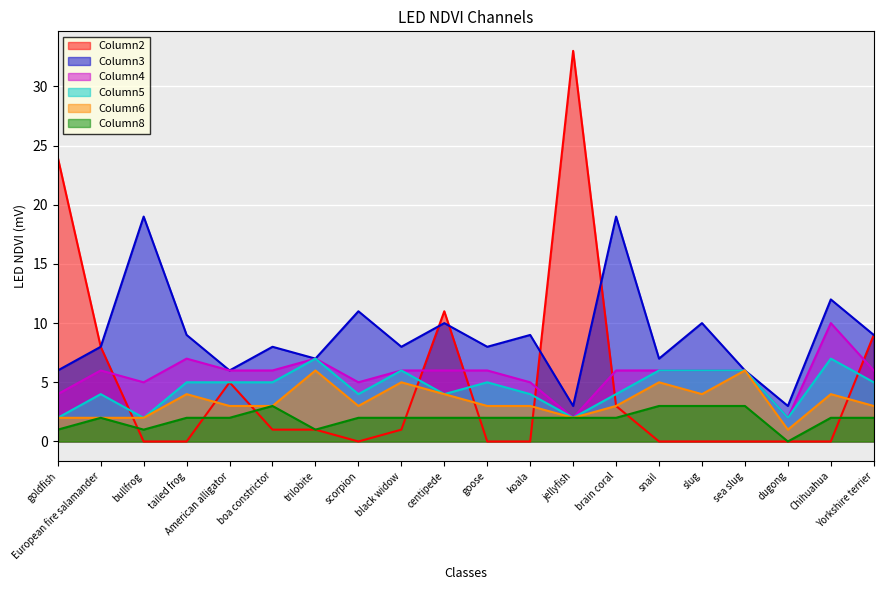

The Column8 series shows 1 at European fire salamander. True or false?

False